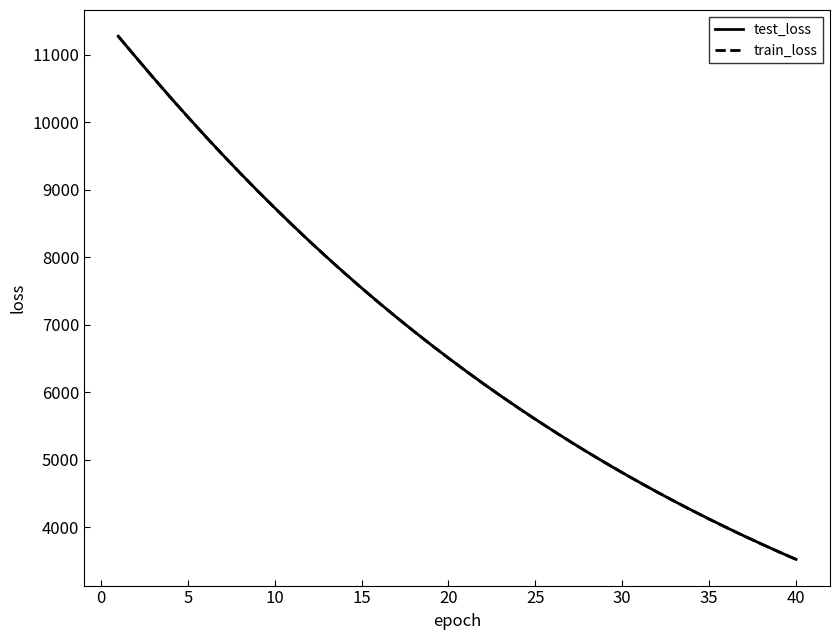

What is the maximum value for test_loss?

11278.1